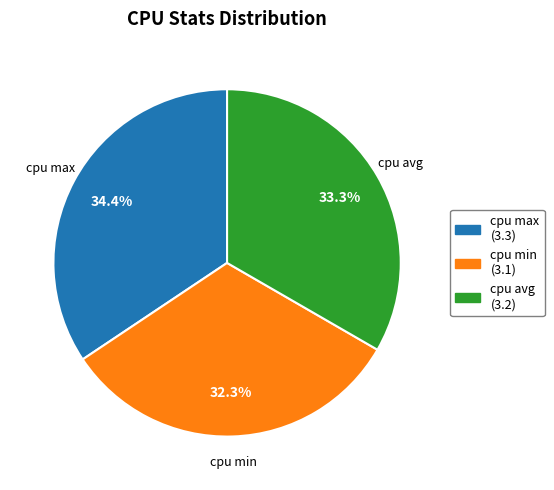

To the nearest percent, what is the difference between the cpu avg and cpu max slice percentages?

1%